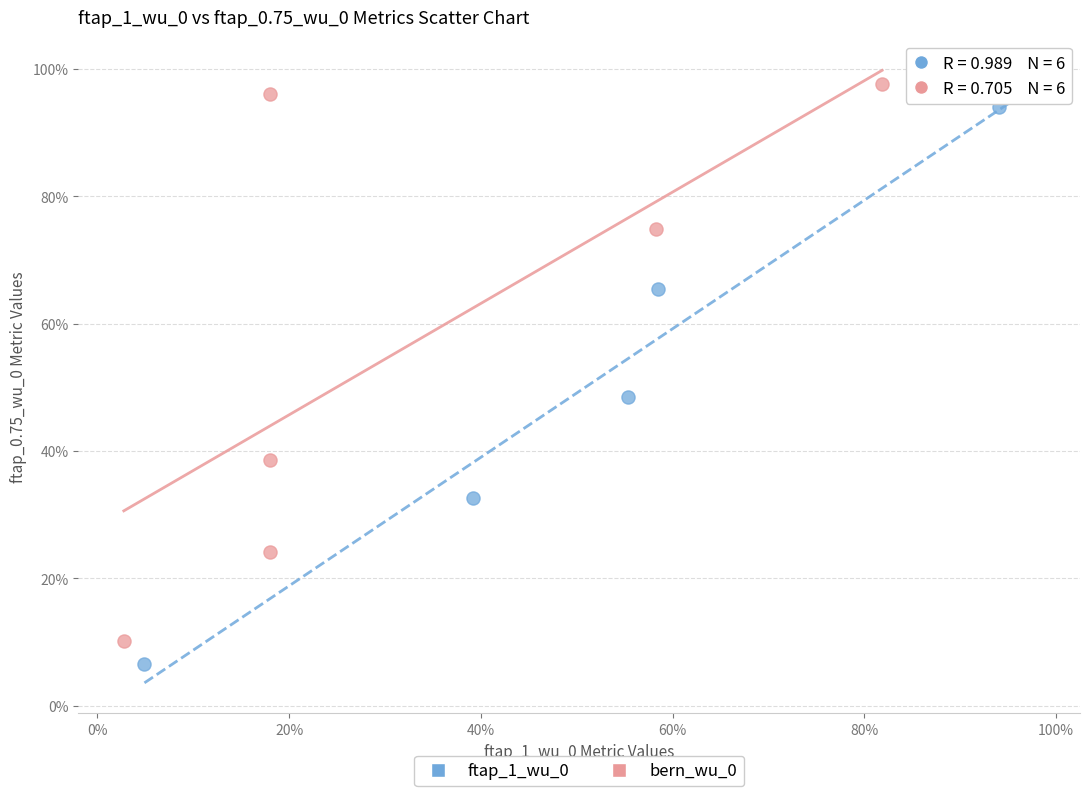

Which series has the widest spread of Y values?

ftap_1_wu_0